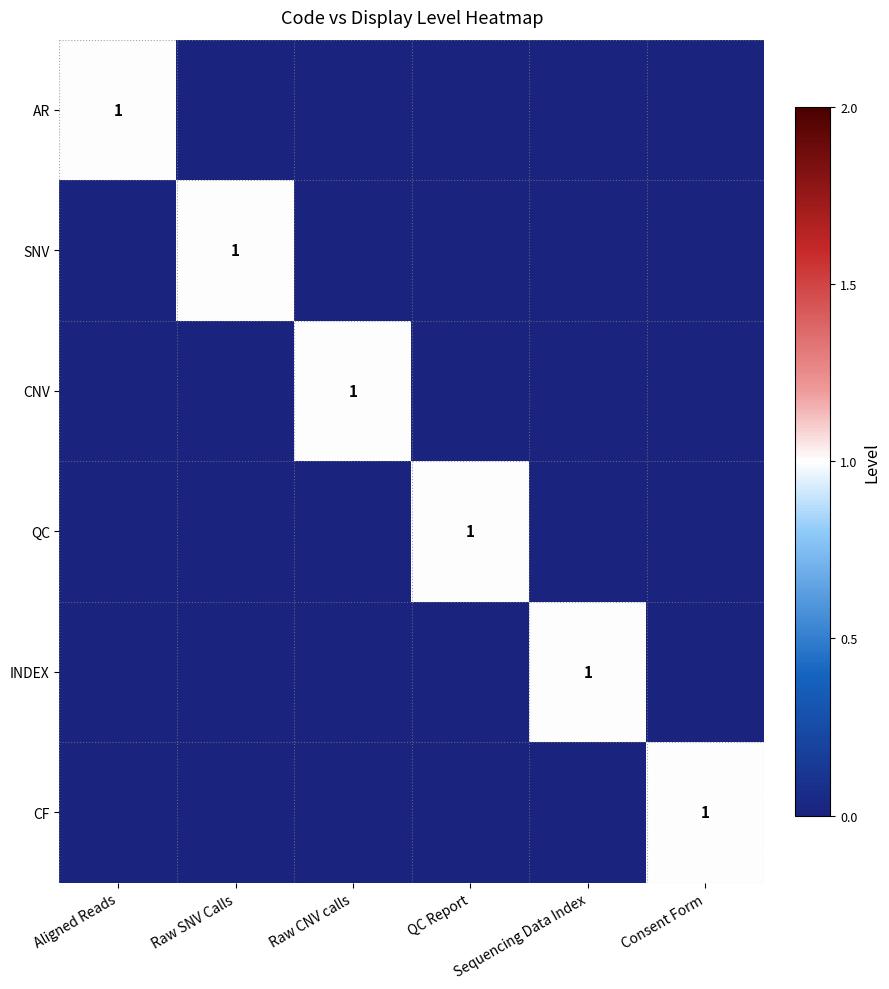

True or false: CNV has a value of 1 at Raw CNV calls.

True